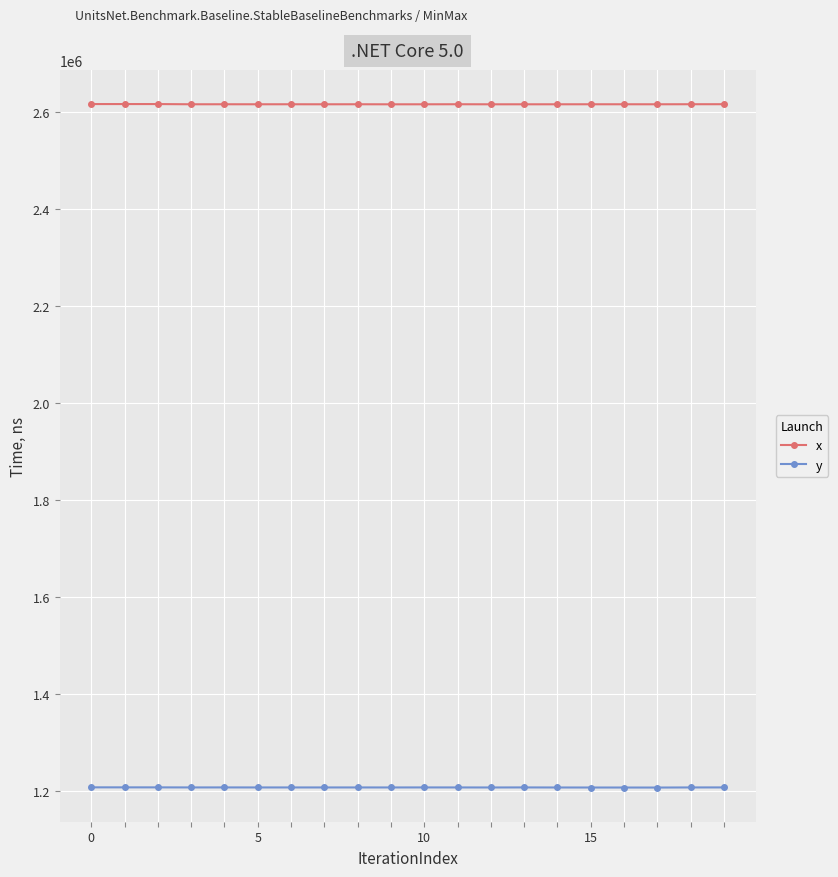

At how many categories does at least one series exceed 2579471?

20